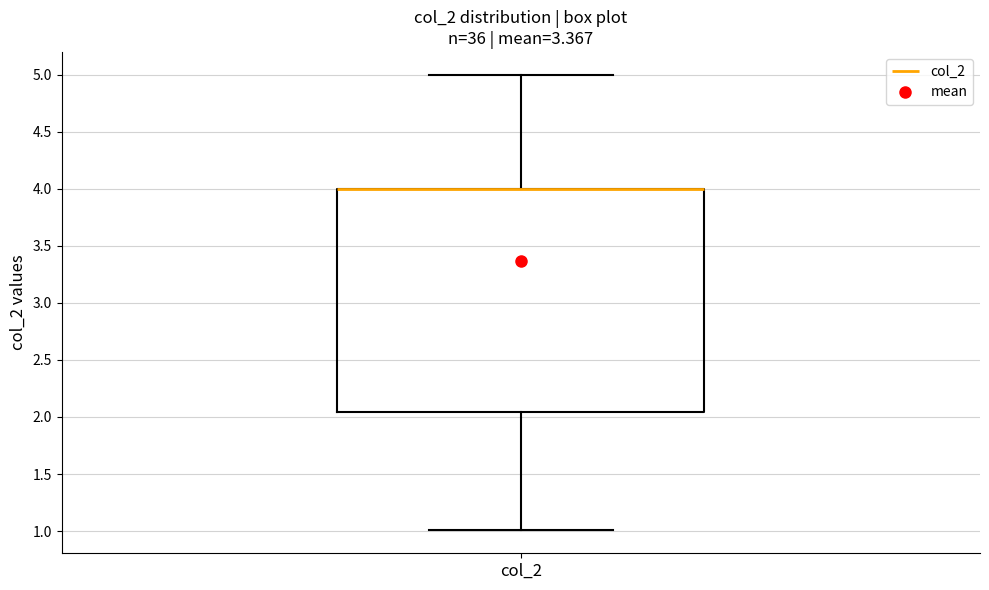

Where is the upper edge of the box for col_2 on the y-axis? The values are not printed on the chart, so give them approximately, as read against the axis.

4.00